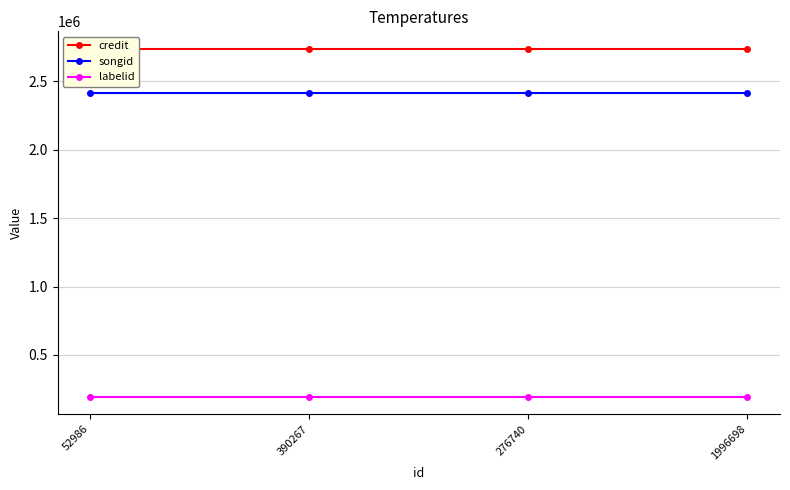

Reading left to right, transcribe all the data shown in this chart.

credit: 52986=2738351	390267=2738351	276740=2738351	1996698=2738351
songid: 52986=2414712	390267=2414712	276740=2414712	1996698=2414712
labelid: 52986=196482	390267=196482	276740=196482	1996698=196482